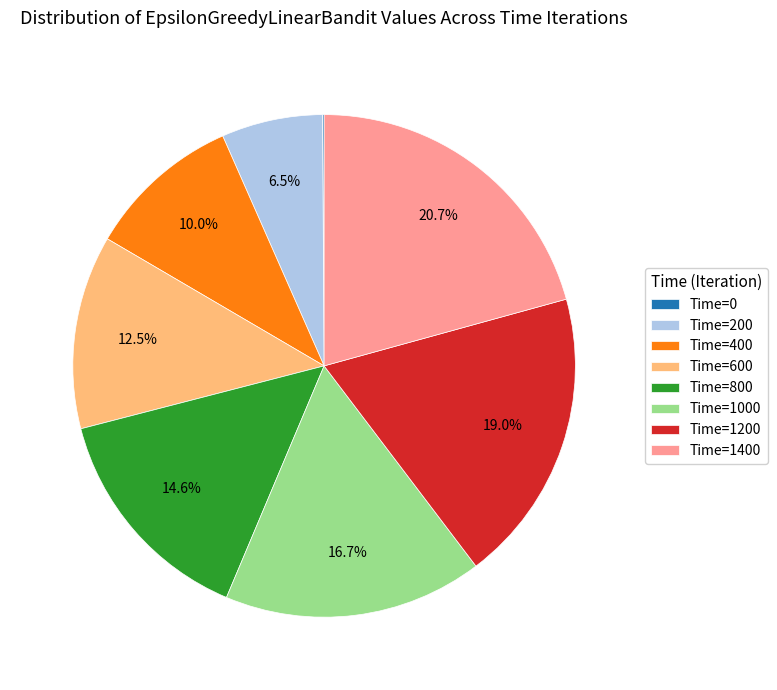

What is the largest slice in the pie chart?

Time=1400